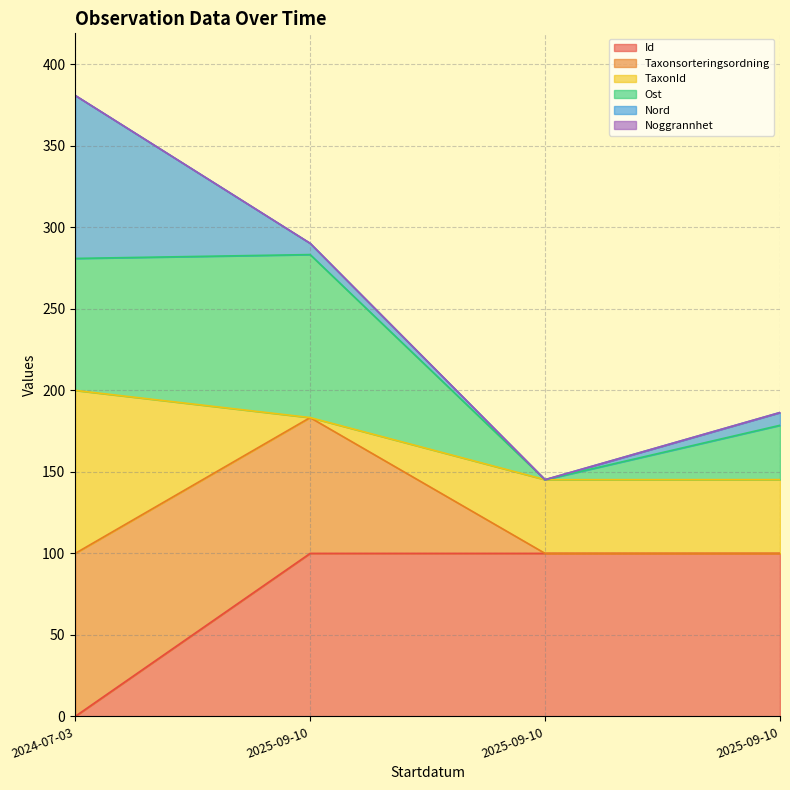

Which category has the lowest value across all series?

2024-07-03